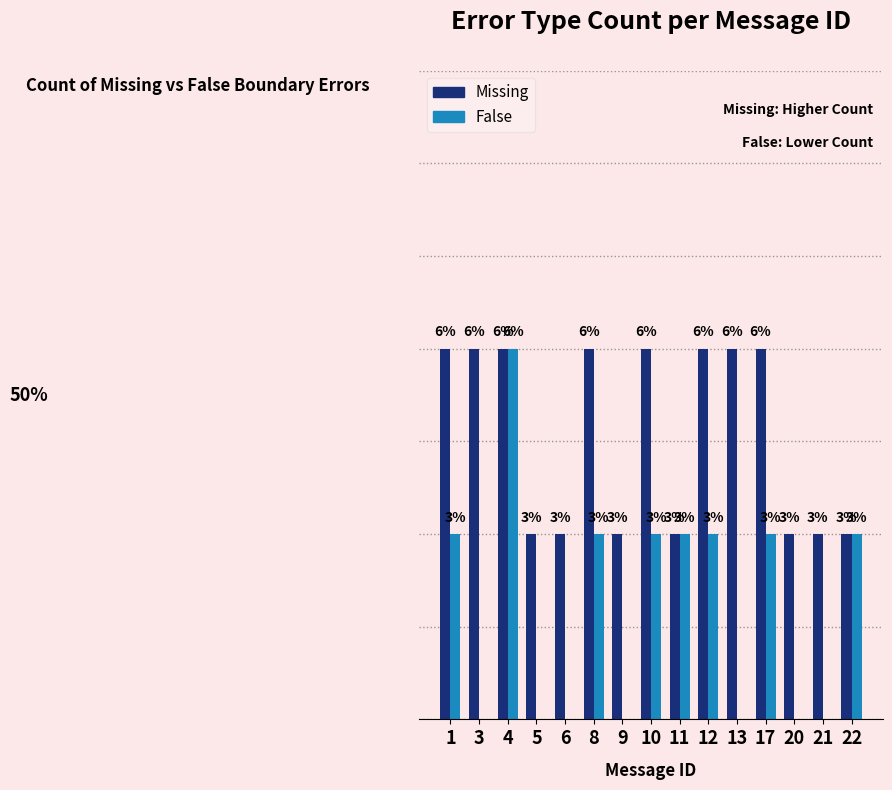

Is it true that Missing equals 1 at 6?

True